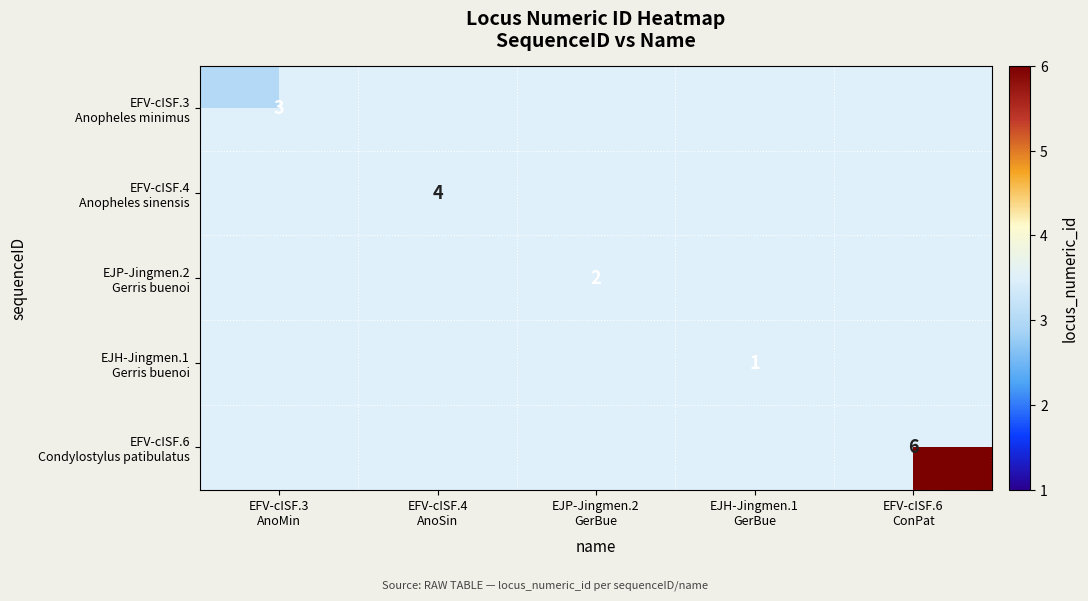

How many positive values does the EFV-cISF.6 Condylostylus patibulatus series have?

1